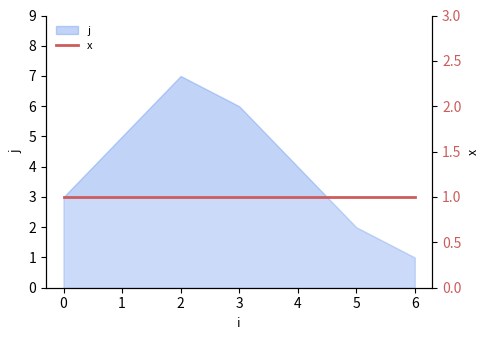

Reading left to right, list all the values displayed in this chart.

3	5	7	6	4	2	1